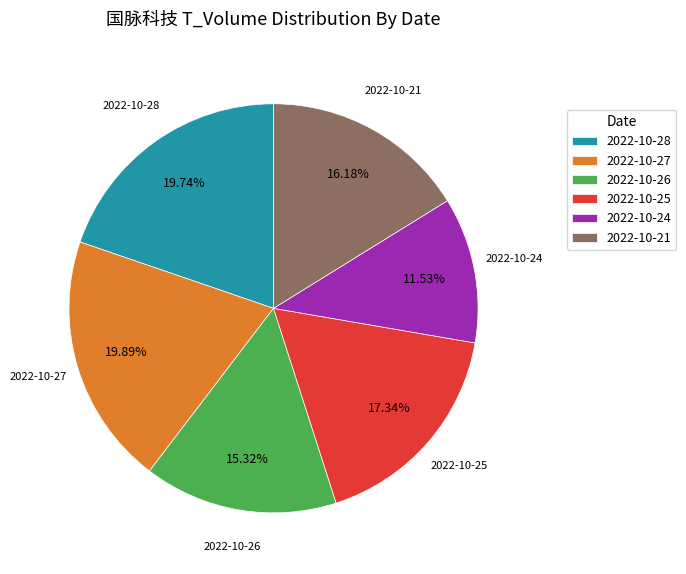

How much of the chart is everything except 2022-10-24?

88.5%